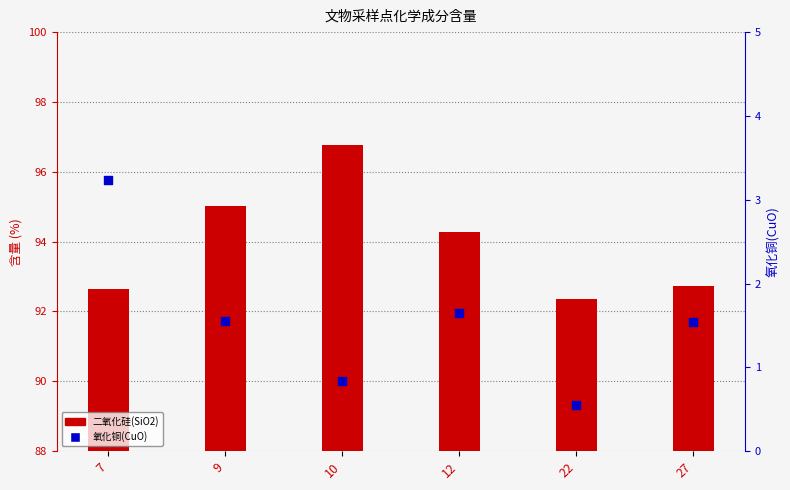

At which category is the sum across all series the highest?

10